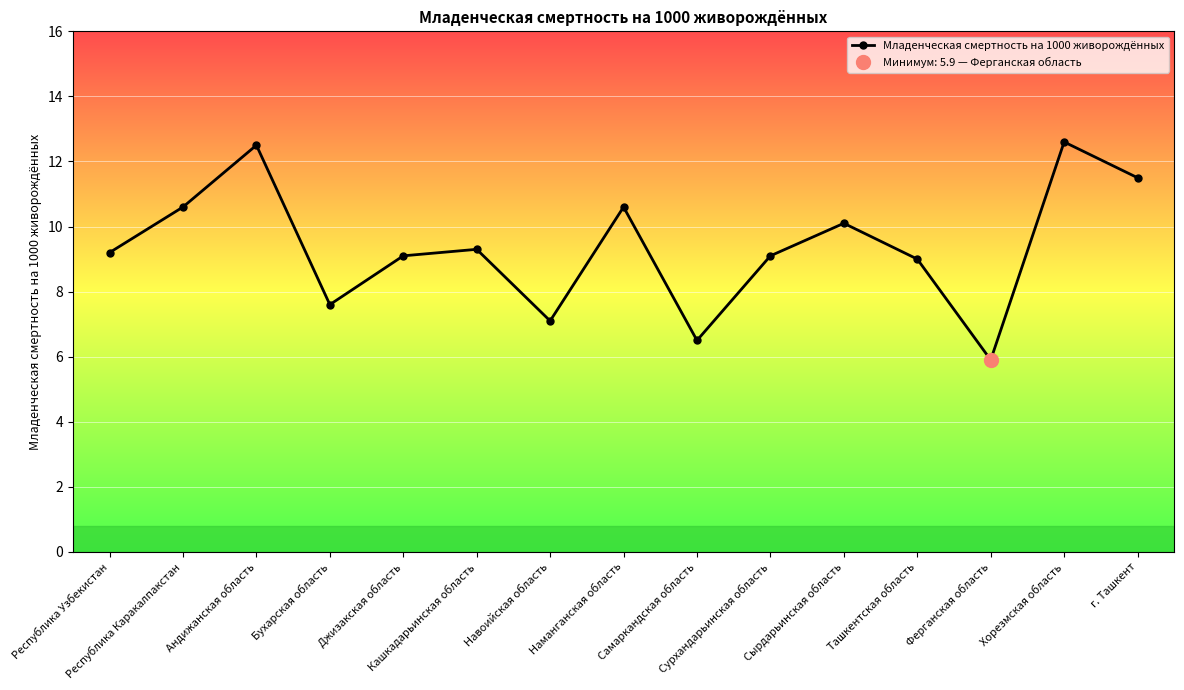

What is the change in value from Бухарская область to Сурхандарьинская область?

+1.5